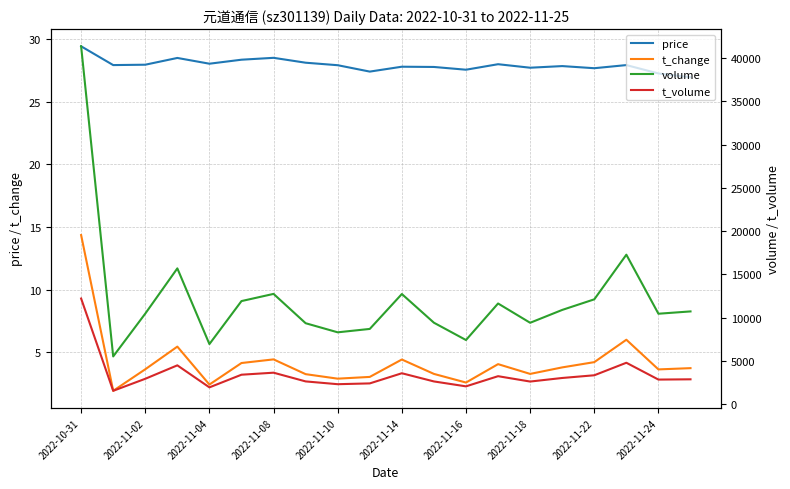

What is the sum of all volume values?

243032.0